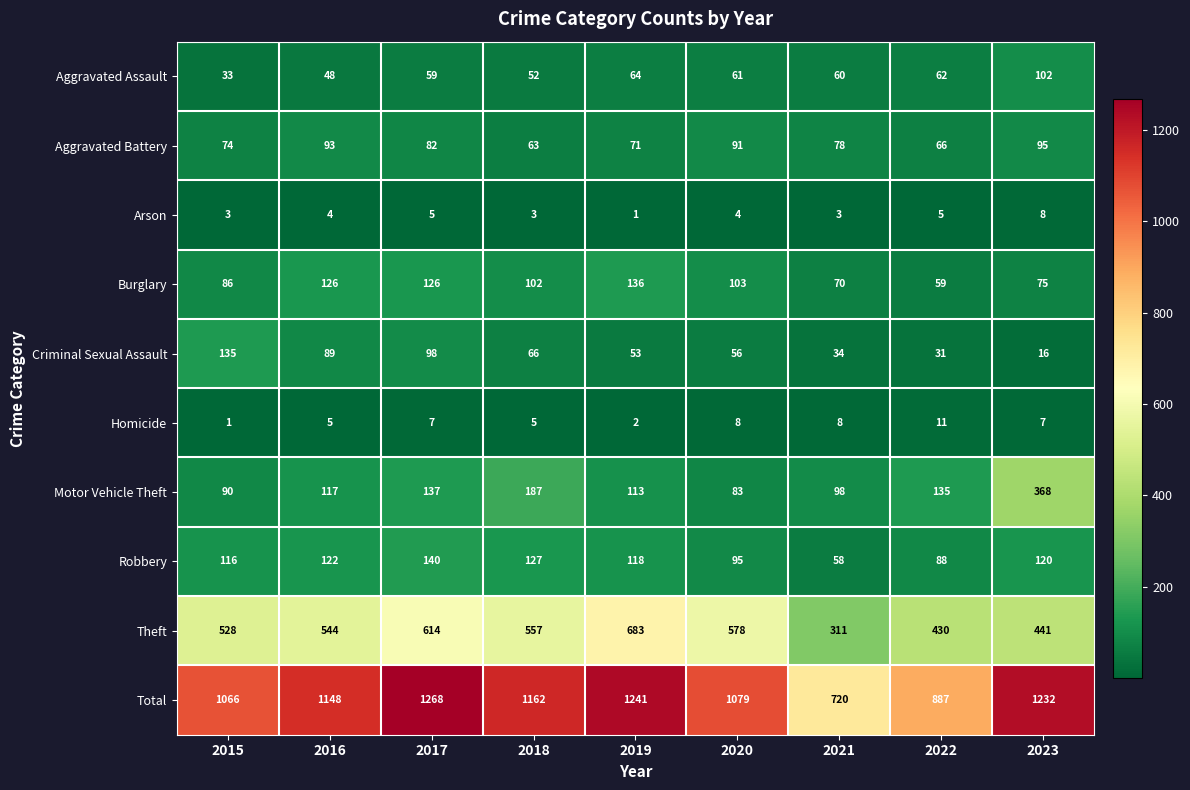

At which category is the sum across all series the highest?

2017